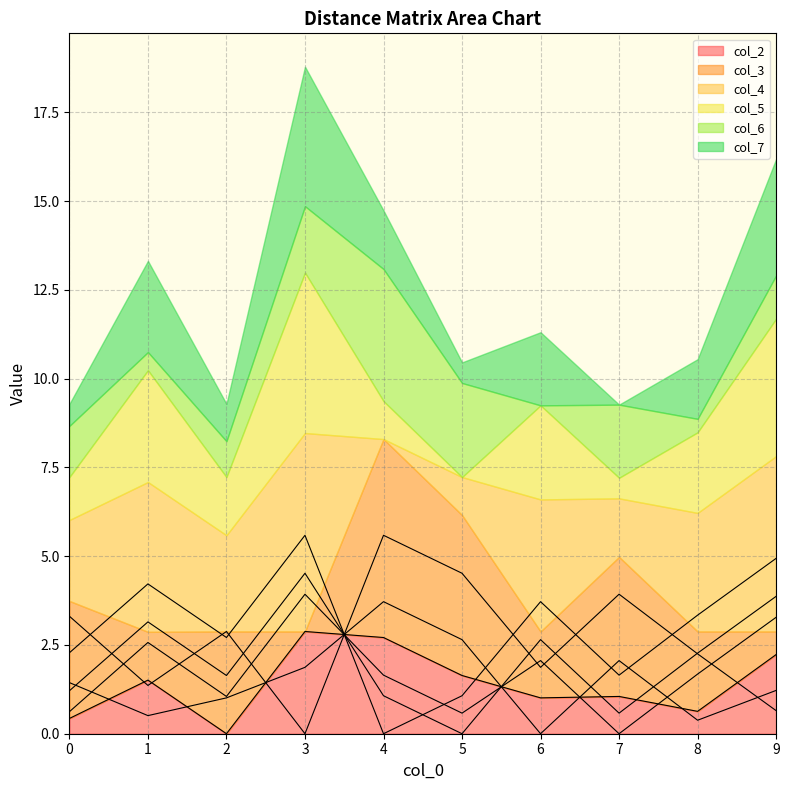

At which category does the chart reach its peak across all series?

4